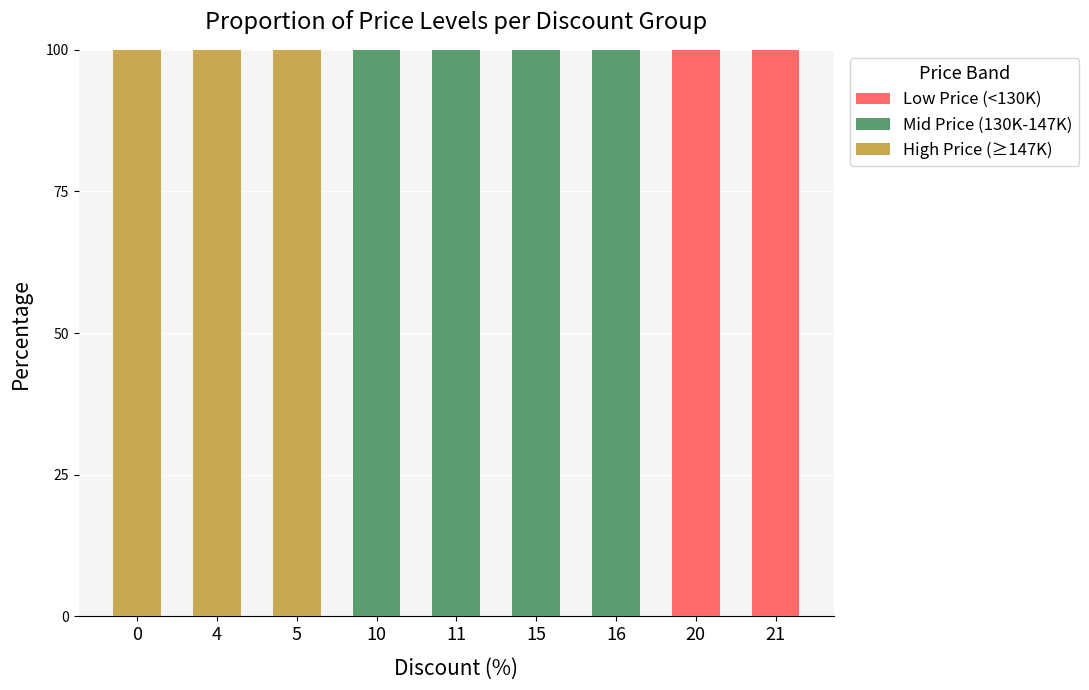

How many categories are shown in the chart?

9